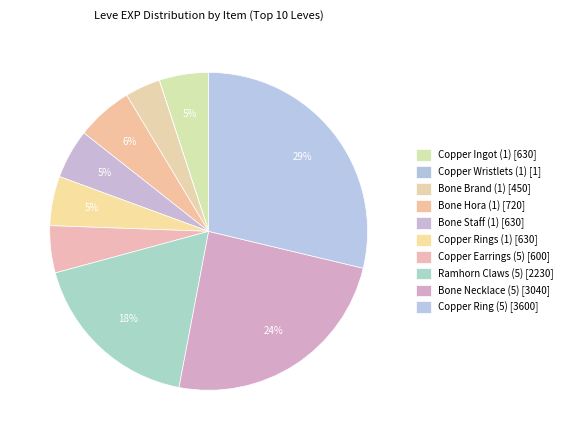

How many slices are in this pie chart?

10